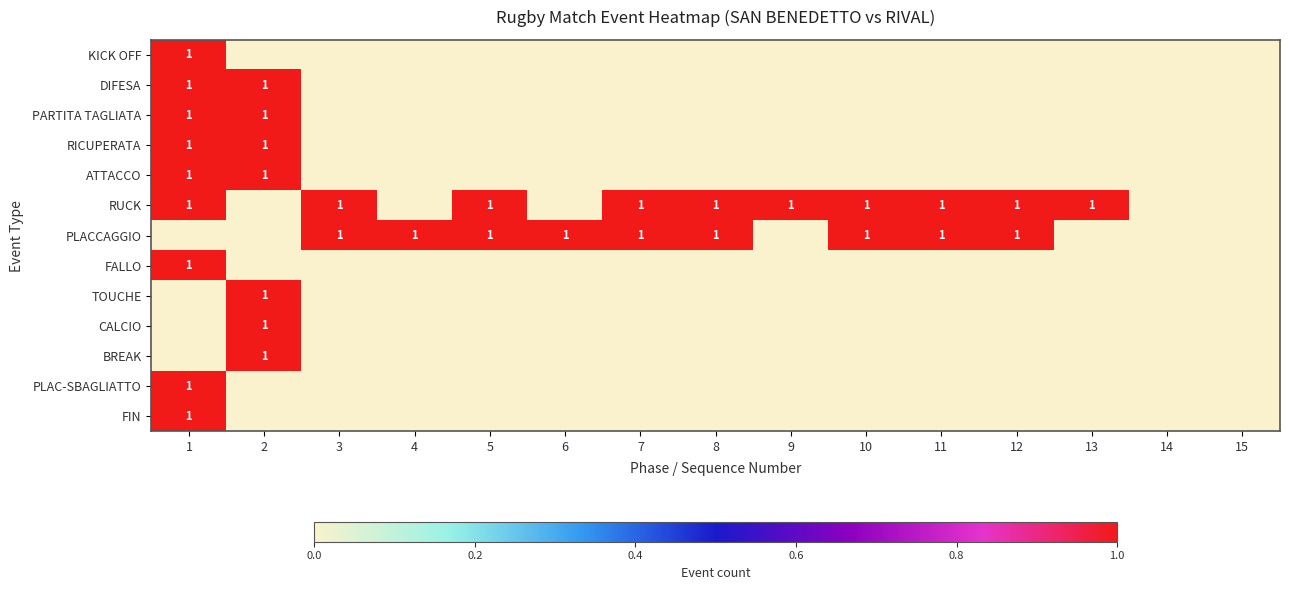

What is the difference between the highest and lowest values at 13?

1